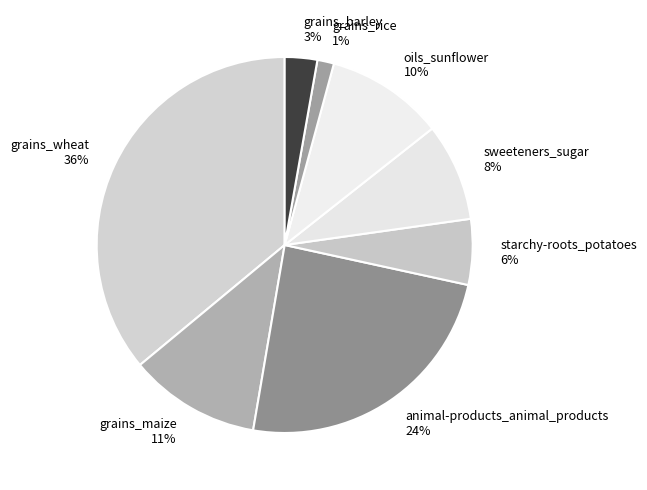

How many slices are in this pie chart?

8